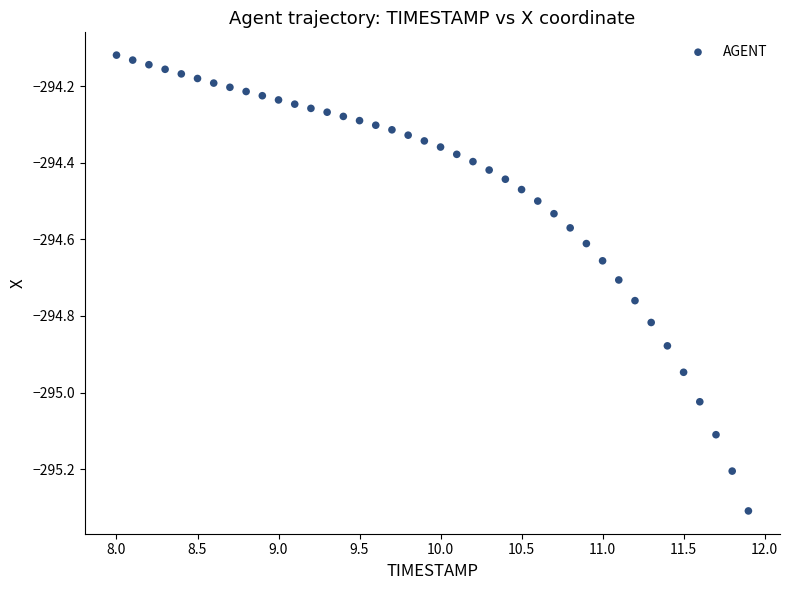

What is the range of X values (max minus min)?

3.9